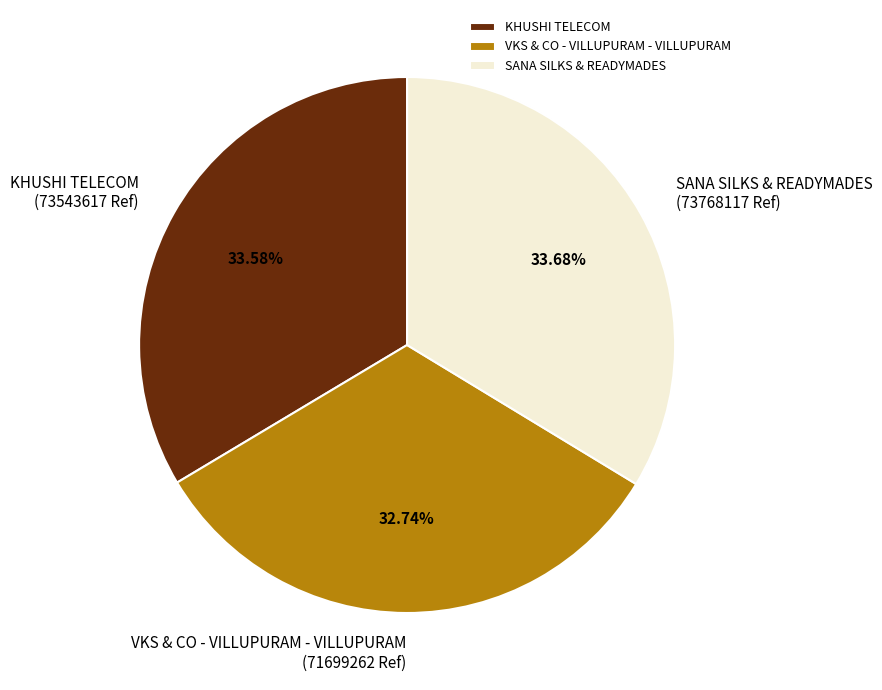

To the nearest percent, what is the difference between the largest and smallest slice percentages?

1%